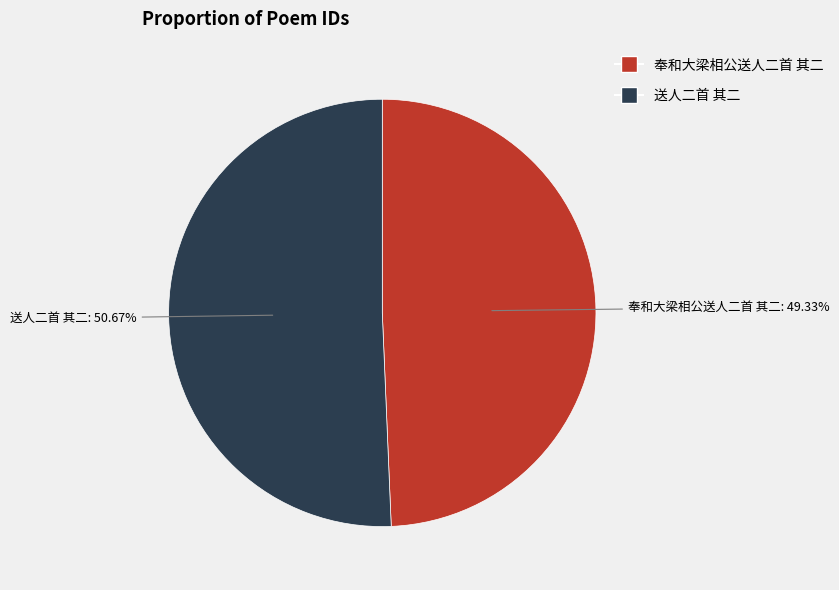

Is it true that 送人二首 其二 is 51% of the pie?

True